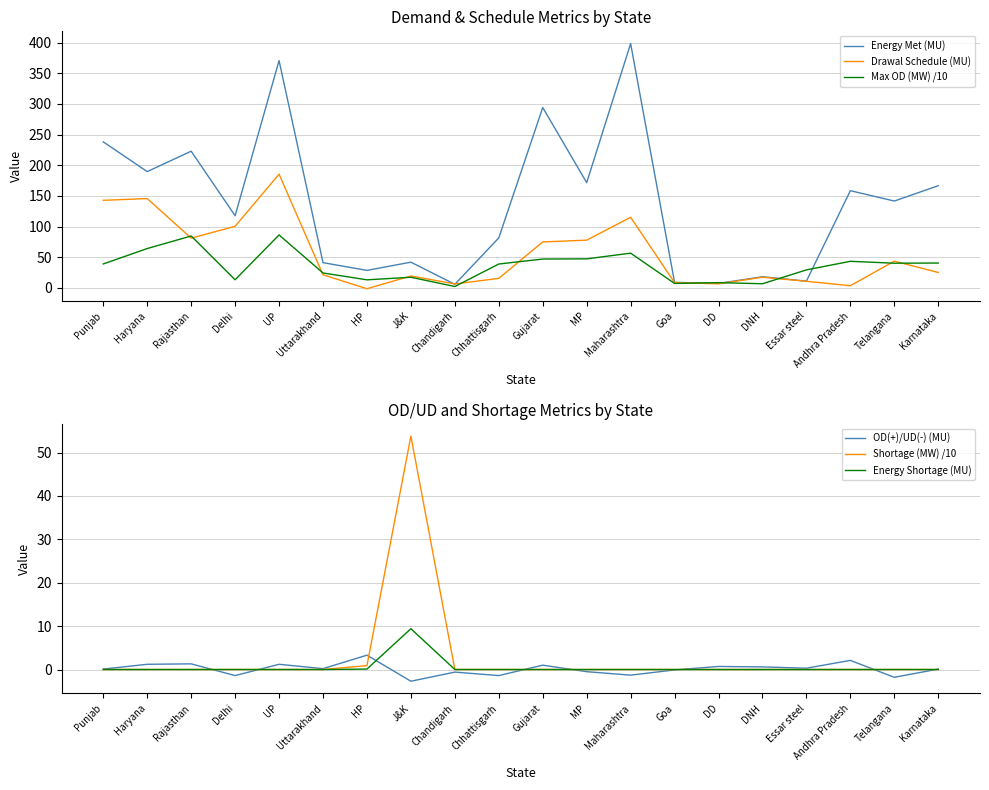

Where does the OD(+)/UD(-) (MU) series first go above 0?

Punjab